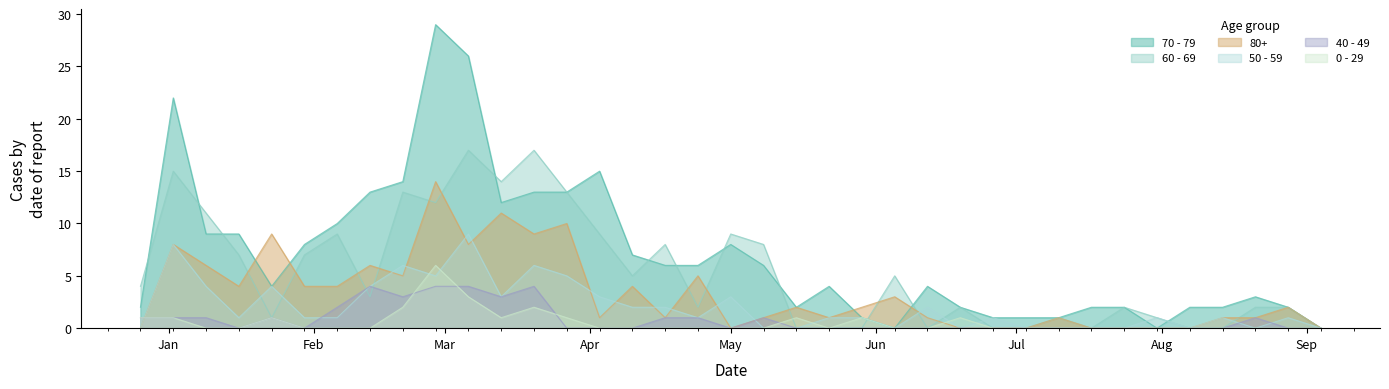

The 60 - 69 series shows 9 at 2023-02-06. True or false?

True